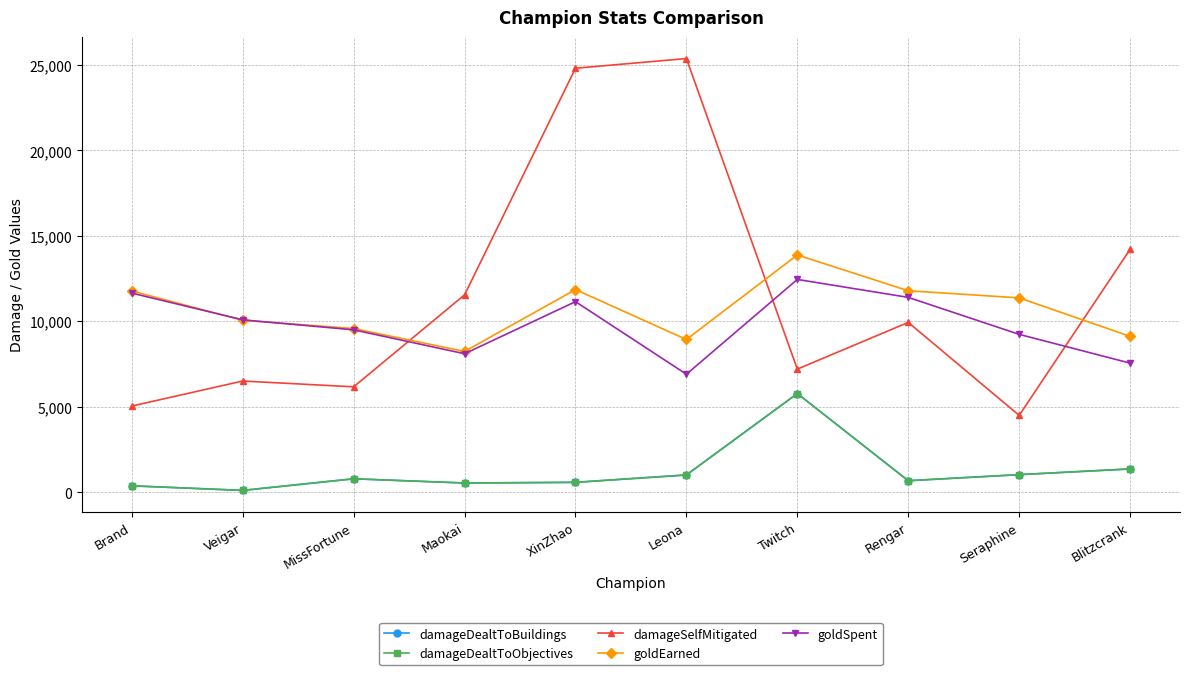

Is this an area chart (filled region under the line)?

No